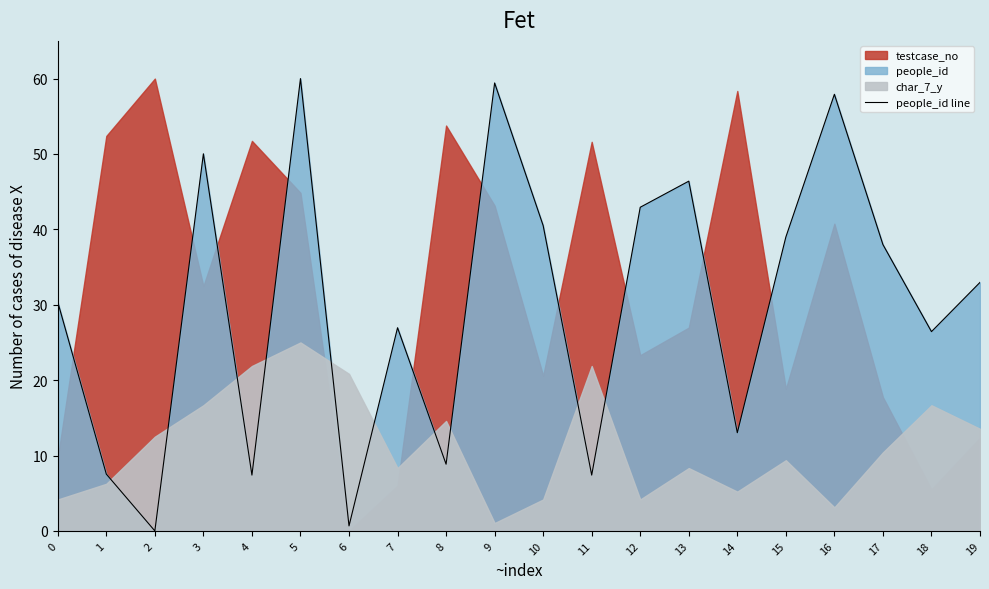

List the labels in order of value, smallest first.

2, 6, 4, 11, 1, 8, 14, 18, 7, 0, 19, 17, 15, 10, 12, 13, 3, 16, 9, 5